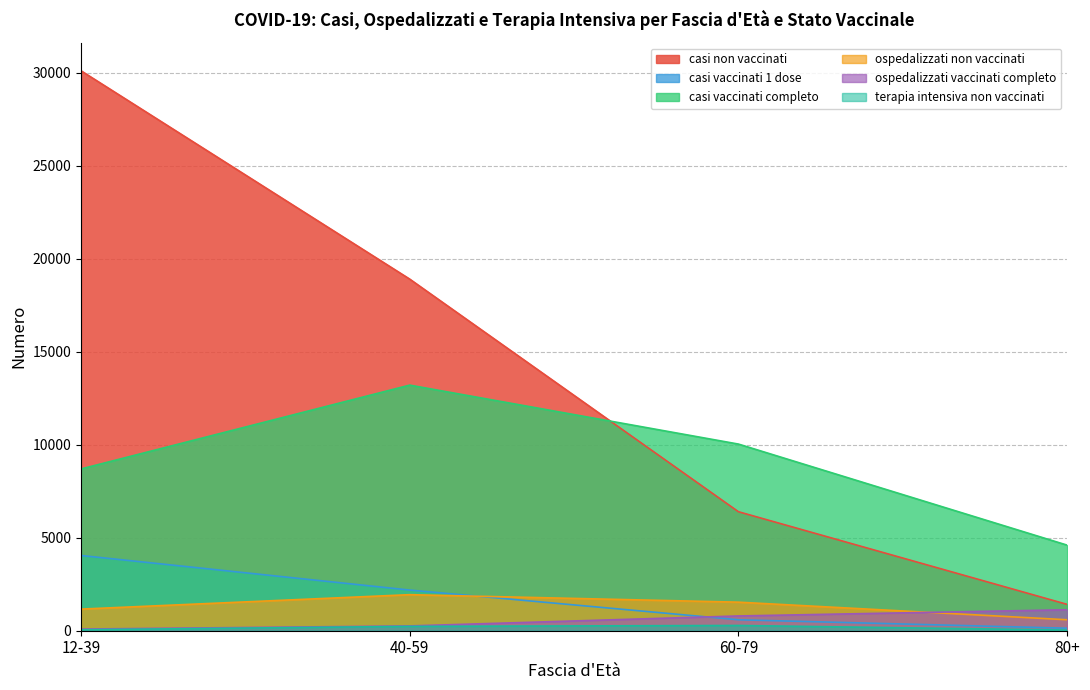

What position from the right is 12-39?

4